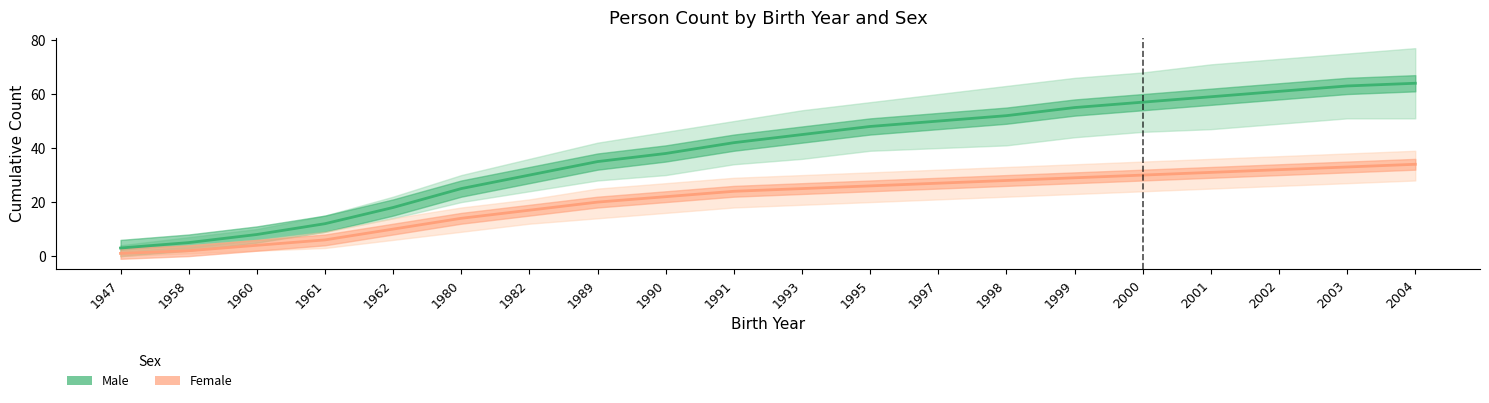

At which category is the sum across all series the highest?

2004